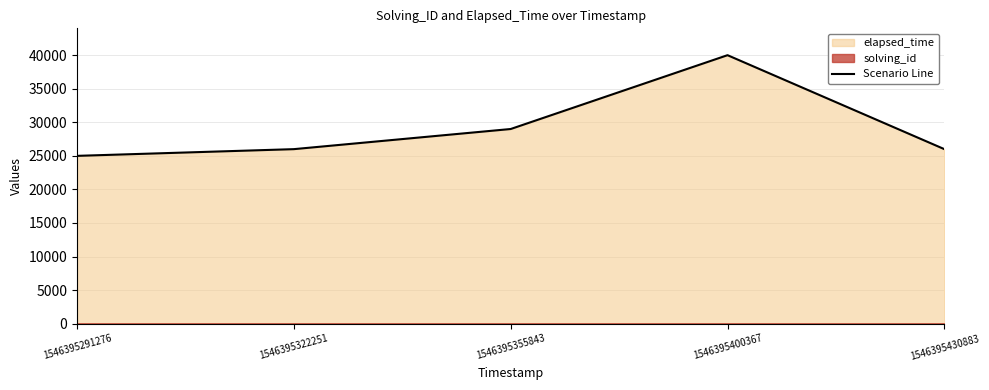

What is the sum of the values at 1546395291276 and 1546395400367?

65000